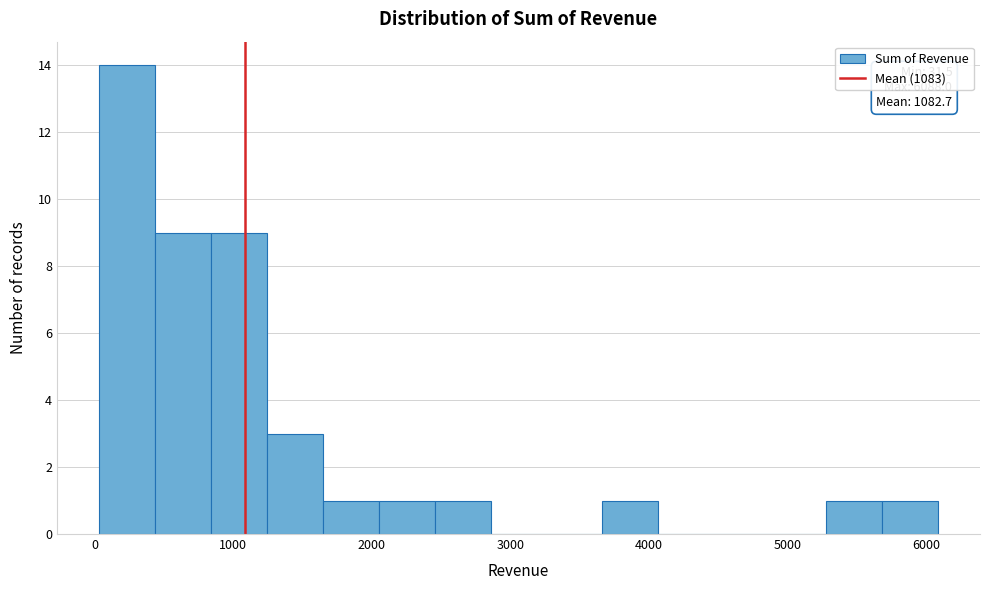

Over which range of the x-axis is the bar tallest?

0 to 400